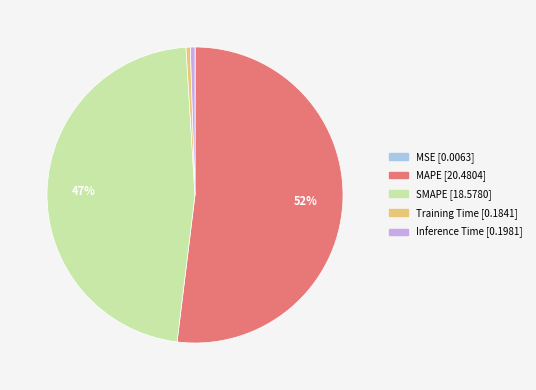

Between SMAPE and Training Time, which is larger?

SMAPE